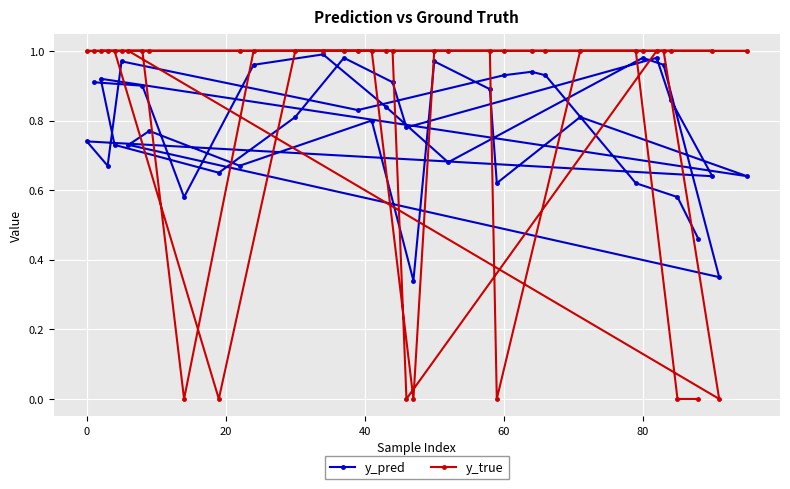

What is the value of the y_true point at the 4th from the left?

1.0